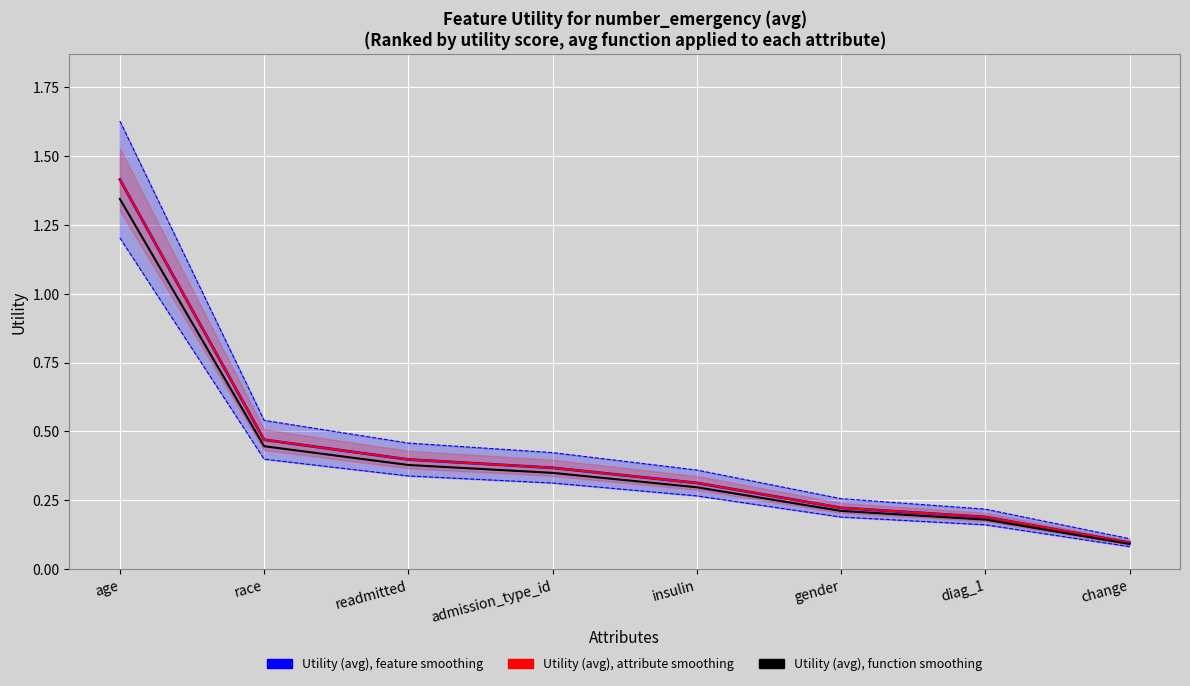

What is the value of the Utility (avg), function smoothing point at the 8th from the left?

0.1